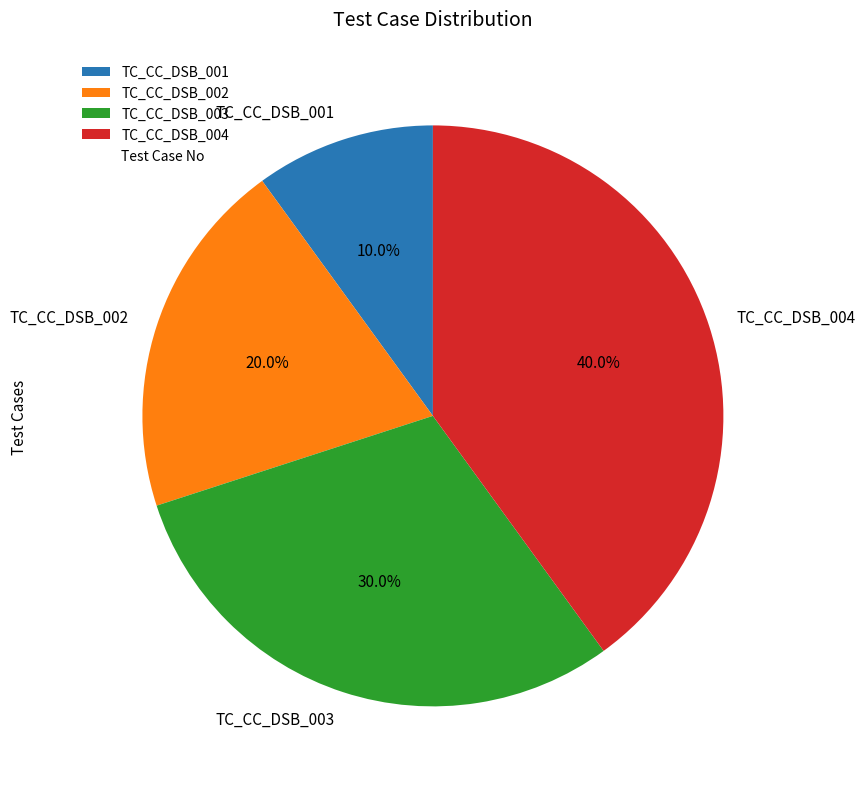

What is the smallest slice in the pie chart?

TC_CC_DSB_001